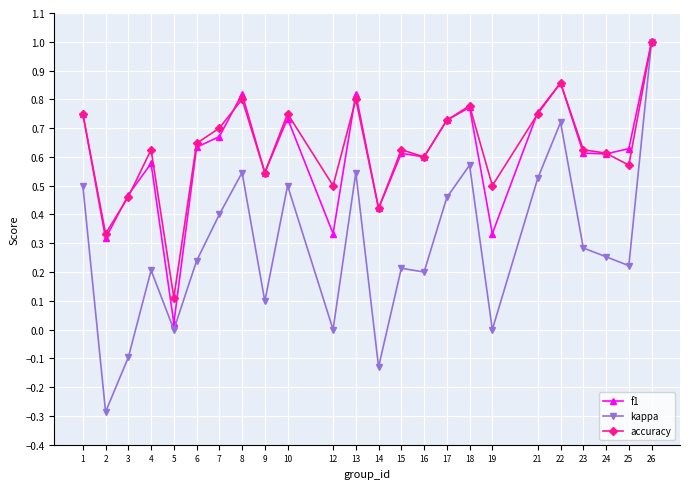

Between 4 and 23, which series saw the biggest shift?

kappa